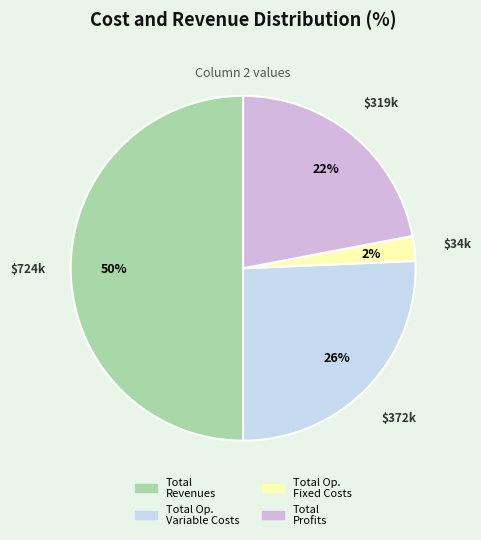

Is it true that Total Profits is 22% of the pie?

True